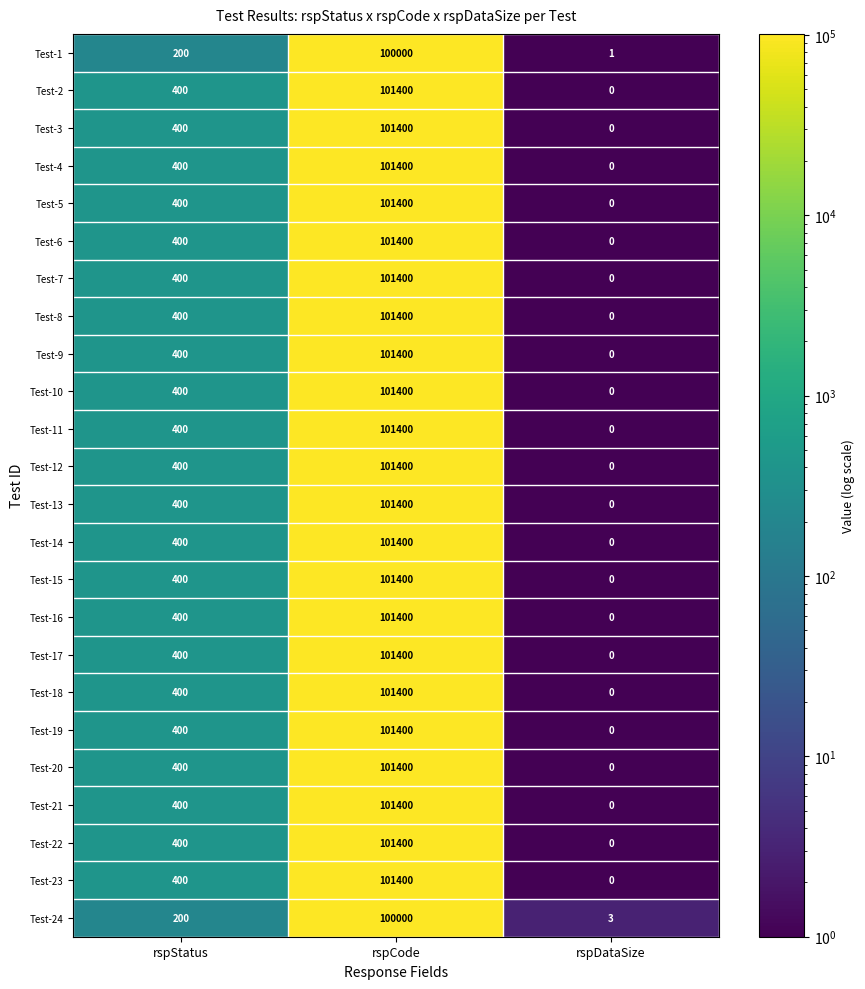

List the labels in order of Test-4 value, largest first.

rspCode, rspStatus, rspDataSize